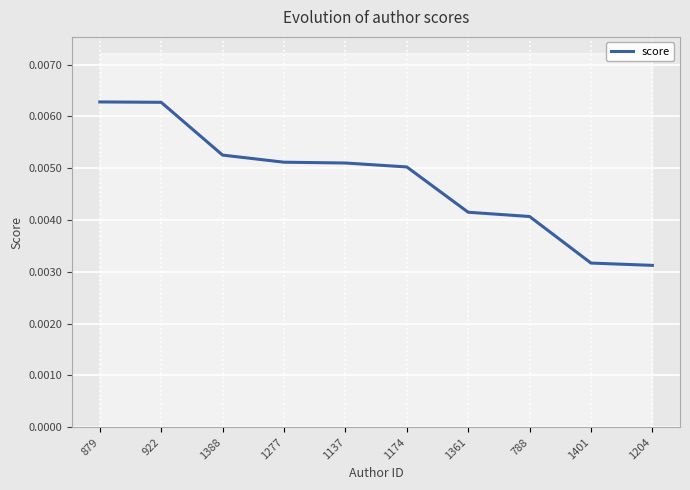

The value at 1277 is 0.0. True or false?

True